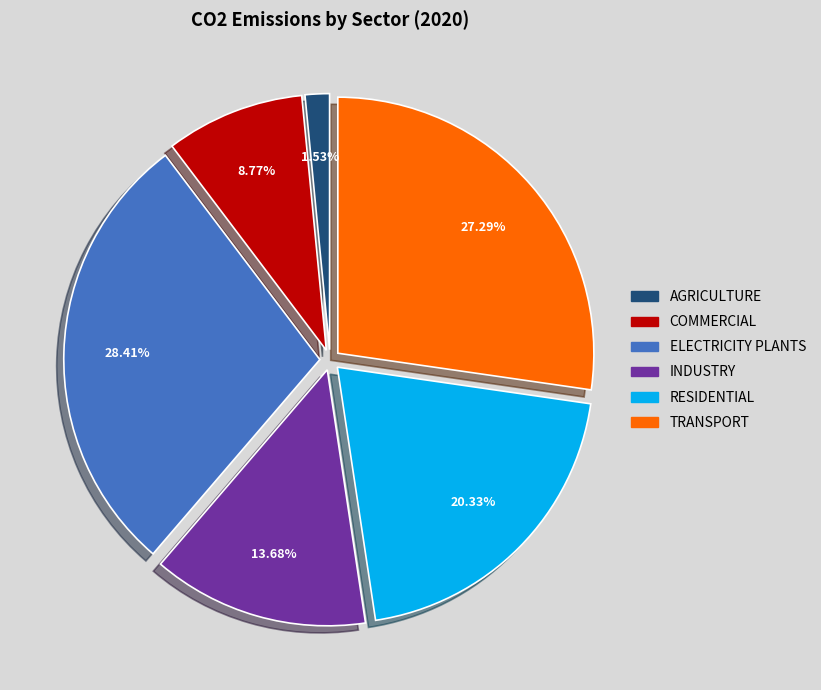

To the nearest percent, what is the average slice percentage?

17%